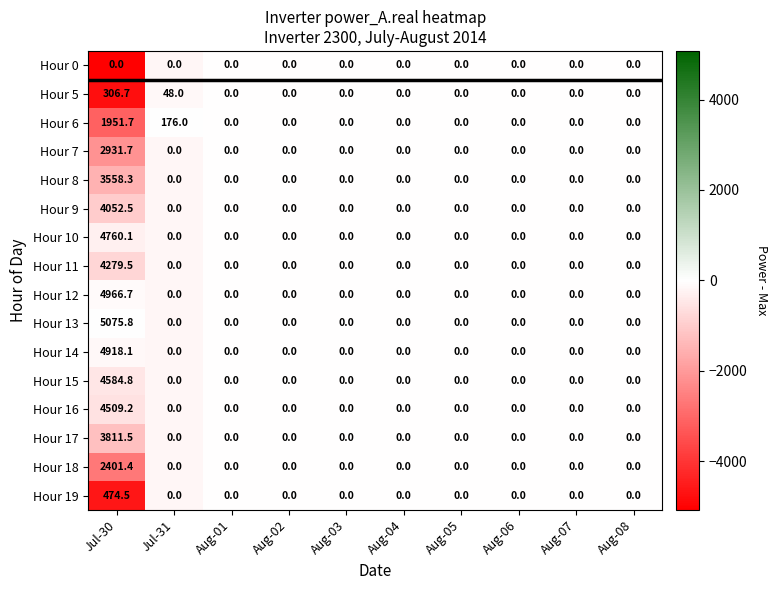

Which series has the largest range (max minus min)?

Hour 13